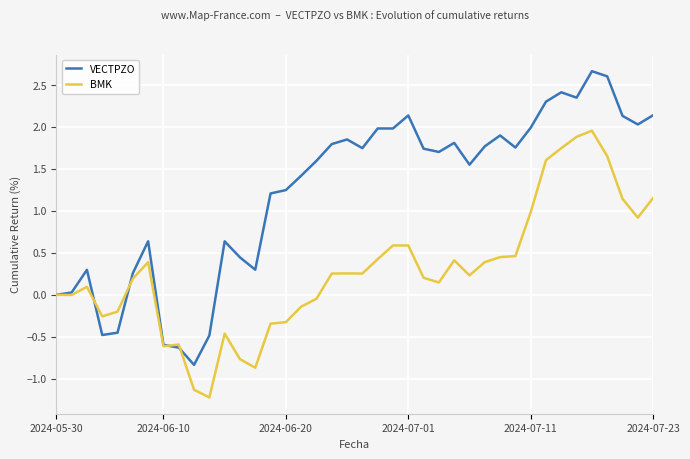

Which series has the largest total across all categories?

VECTPZO